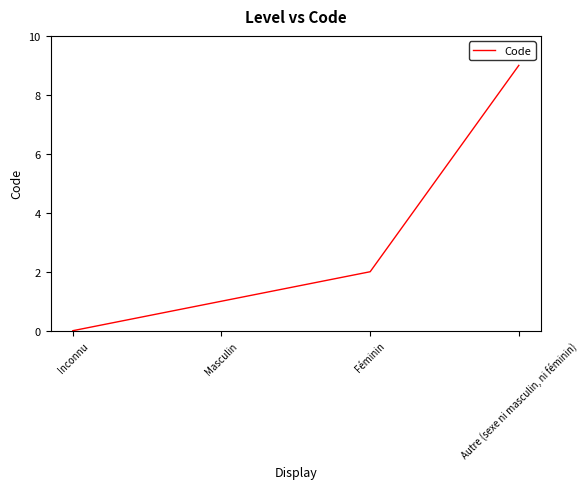

What is the maximum value shown in the chart?

9